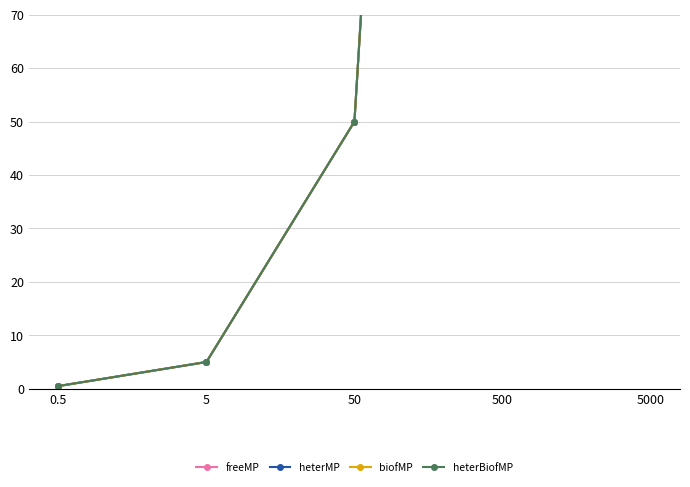

Which has a higher value, 500 or 5?

500